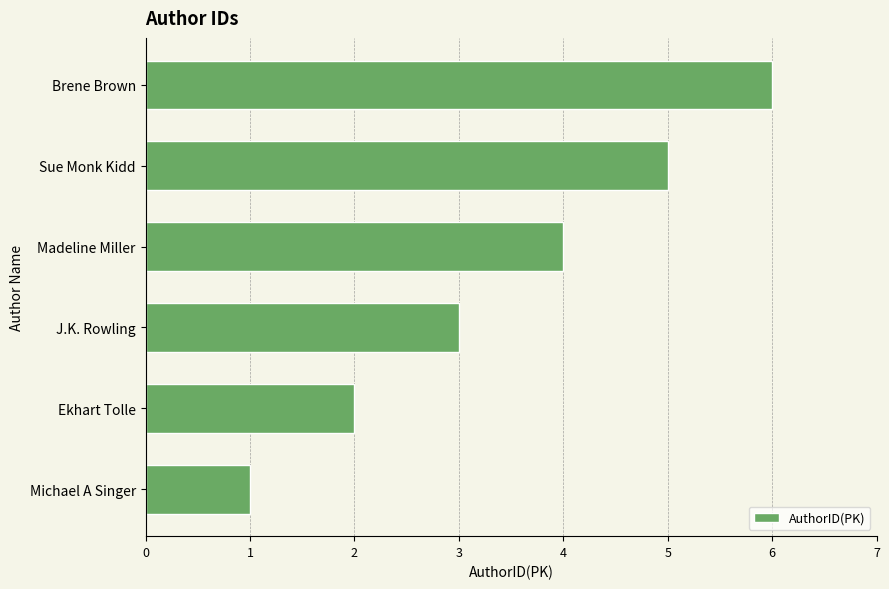

What is the difference between the second highest and minimum values?

4